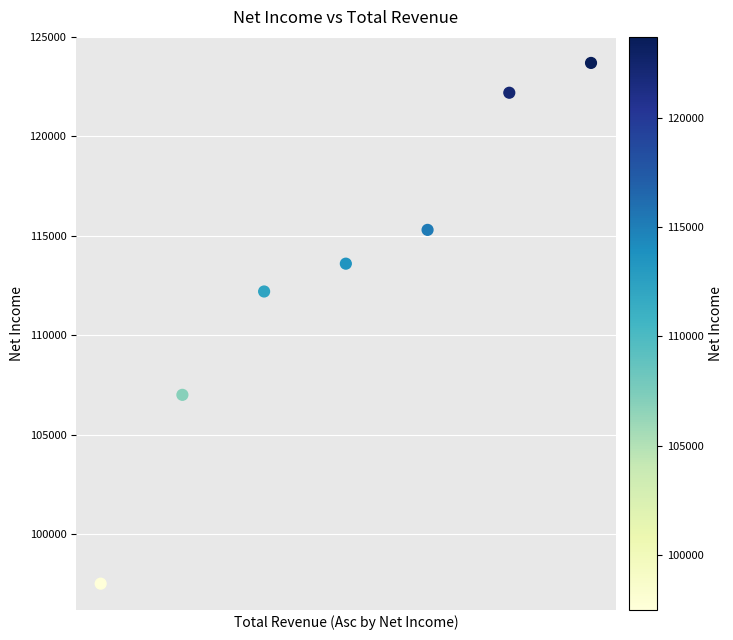

What is the average Y value?

113071